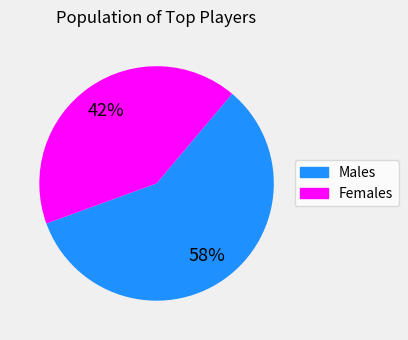

To the nearest percent, what is the average slice percentage?

50%